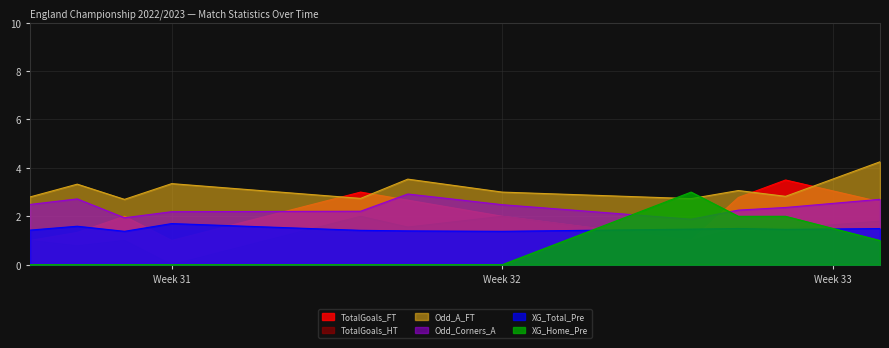

What is the approximate value of TotalGoals_HT at Week 32?

2.0